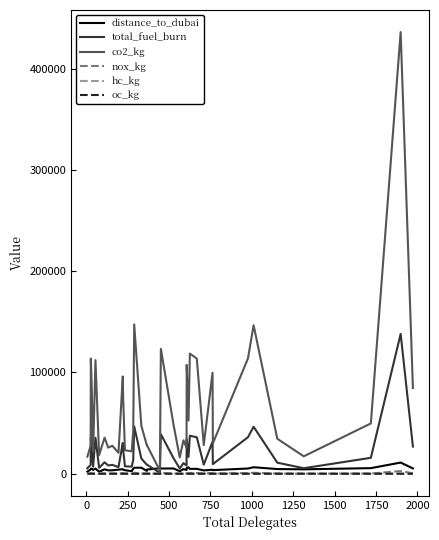

True or false: oc_kg has more than 1 points higher than both neighbors.

True